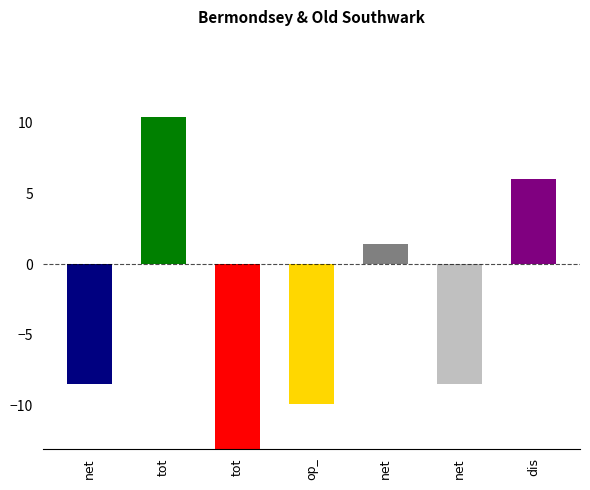

The chart shows a value of -9.9 at op_. True or false?

True